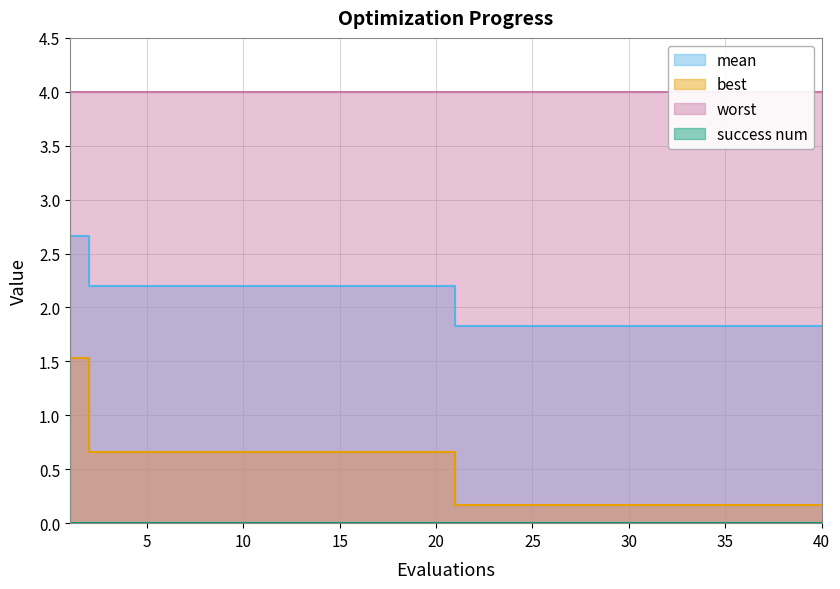

List the labels in order of mean value, largest first.

1, 2, 3, 4, 5, 6, 7, 8, 9, 10, 11, 12, 13, 14, 15, 16, 17, 18, 19, 20, 21, 22, 23, 24, 25, 26, 27, 28, 29, 30, 31, 32, 33, 34, 35, 36, 37, 38, 39, 40